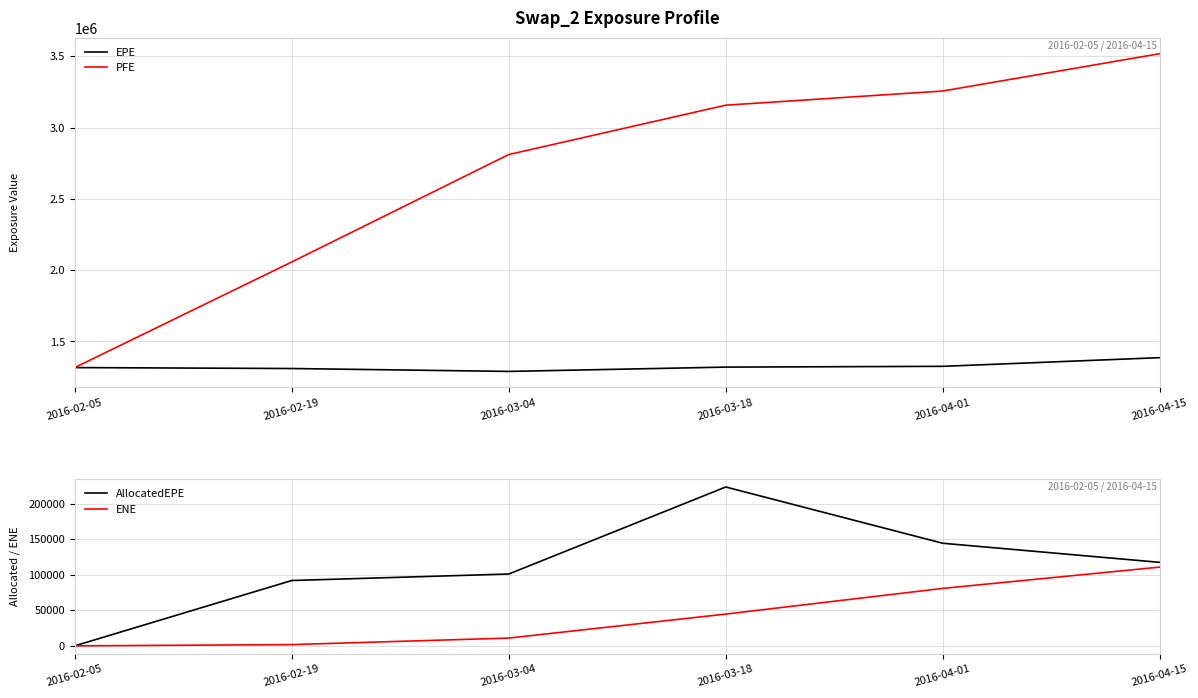

Reading left to right, list all the values displayed in this chart.

EPE: 1317065	1310466	1290114	1320336	1325798	1386525
PFE: 1317065	2057371	2810485	3156594	3255937	3517568
AllocatedEPE: 0	92064	101199	223818	144553	117656
ENE: 0	1783	10970	44754	80948	110964